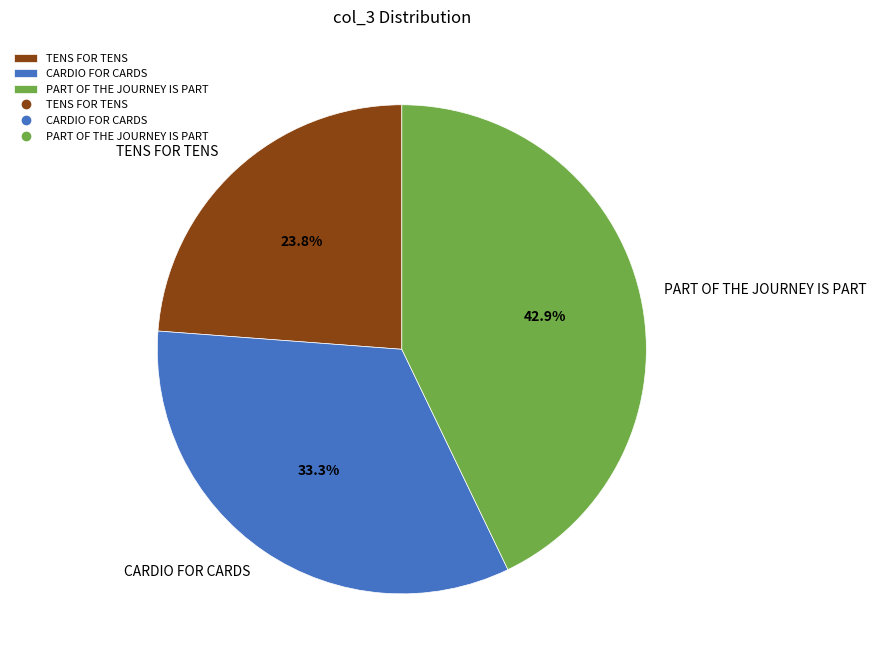

To the nearest percent, what portion does PART OF THE JOURNEY IS PART represent?

43%